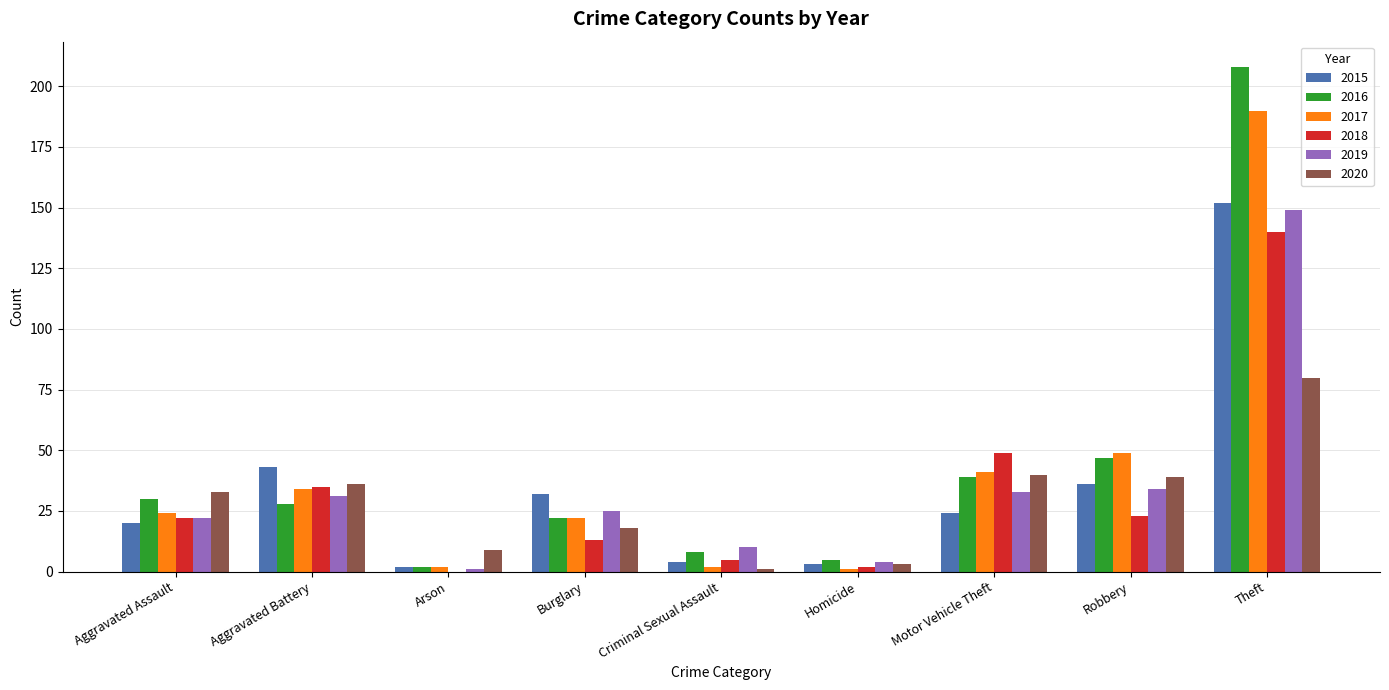

Between Aggravated Battery and Burglary, which series saw the biggest shift?

2018